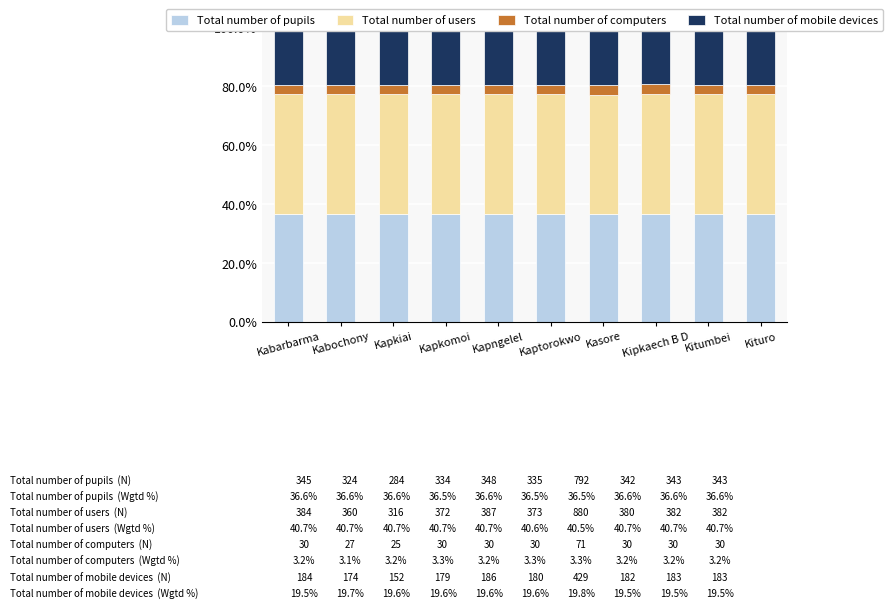

What position from the right is Kabochony?

9